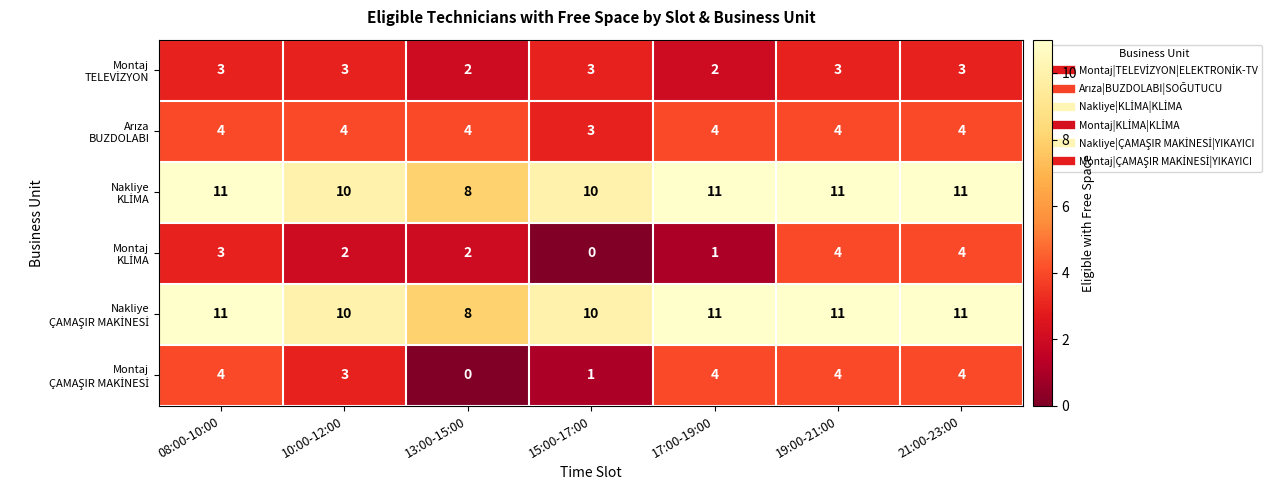

What is the maximum value shown in the chart?

11